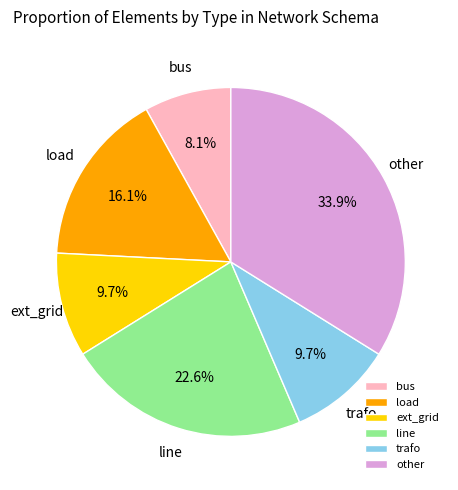

Which slice is the largest?

other